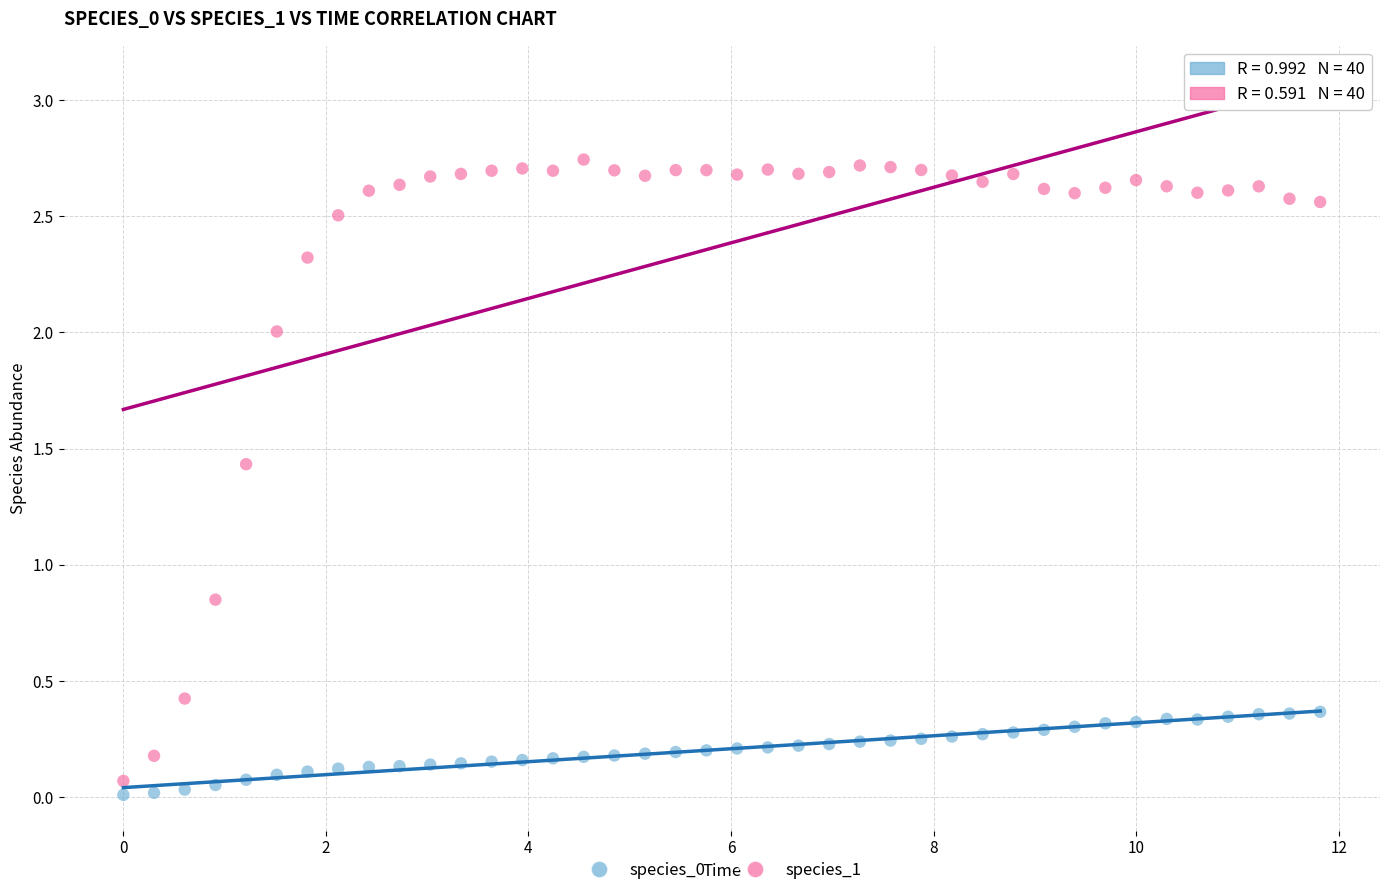

Across all data points, what is the range of X values (max minus min)?

11.8